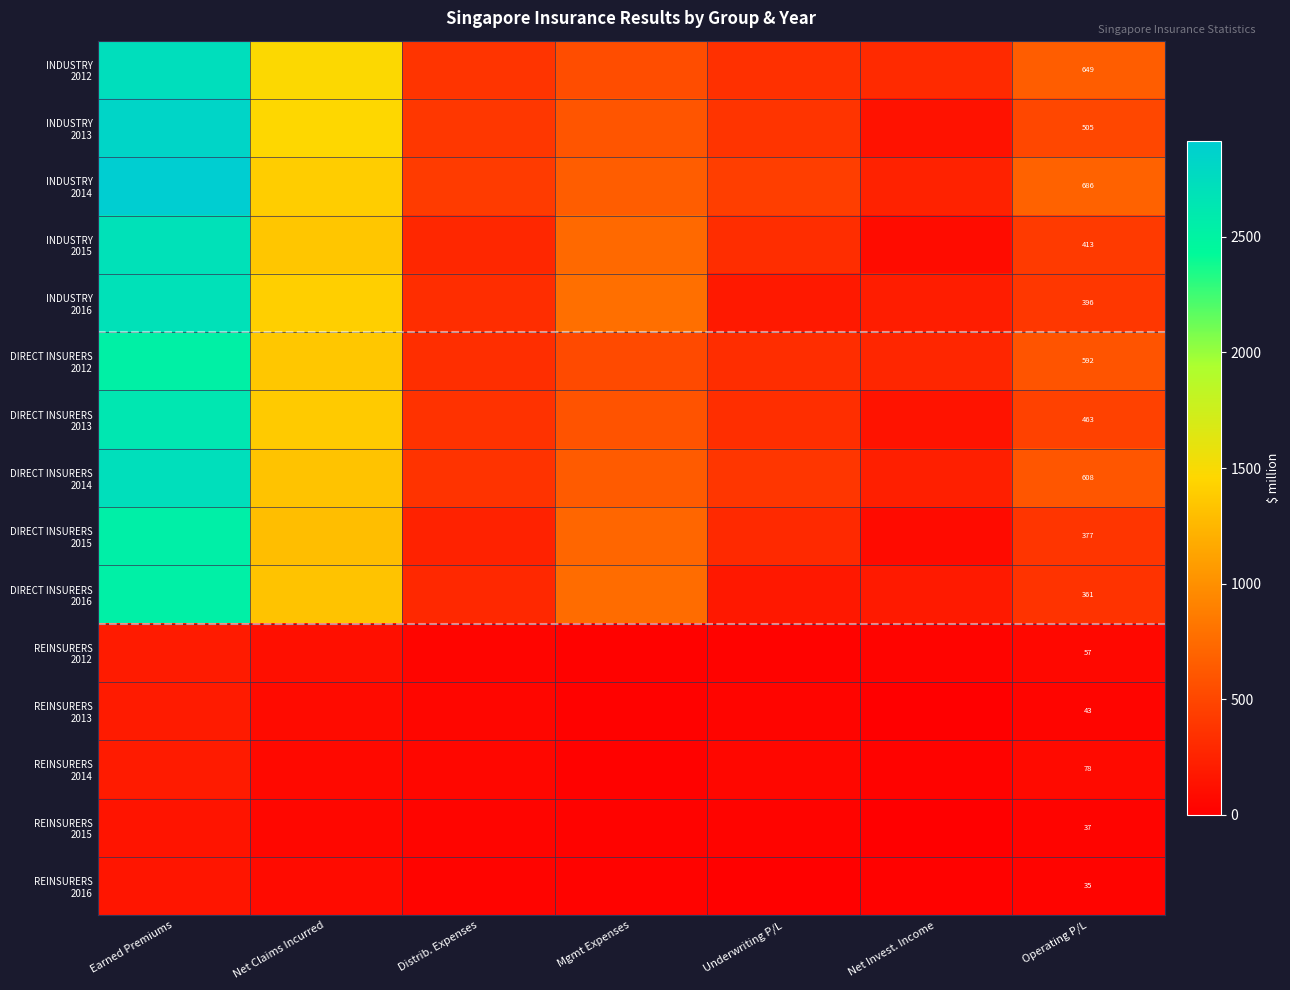

At which label does DIRECT INSURERS 2013 first exceed 462?

Earned Premiums